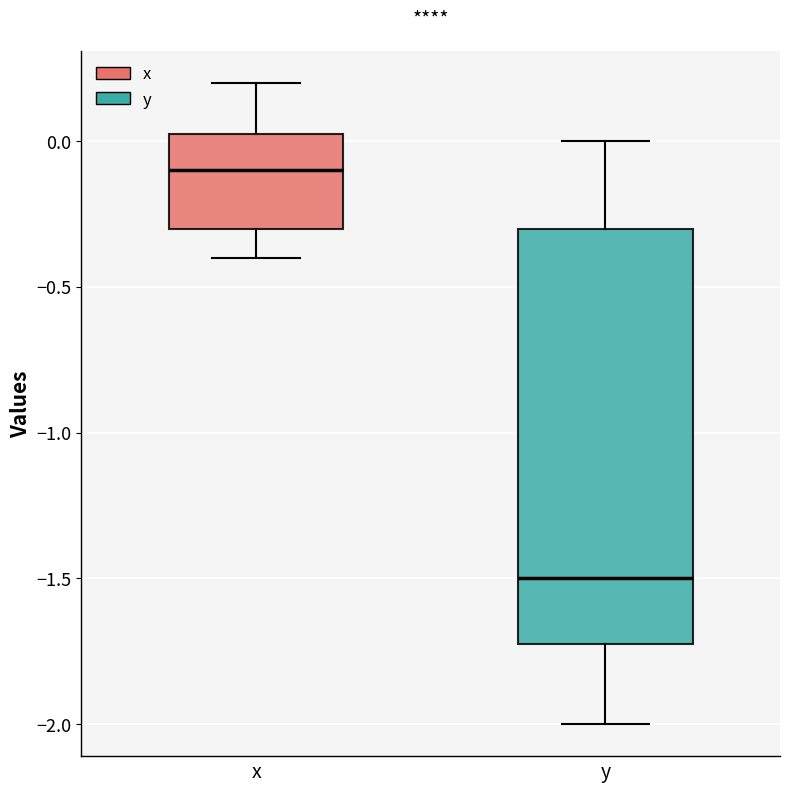

Which box is the tallest, from its lower edge to its upper edge?

y